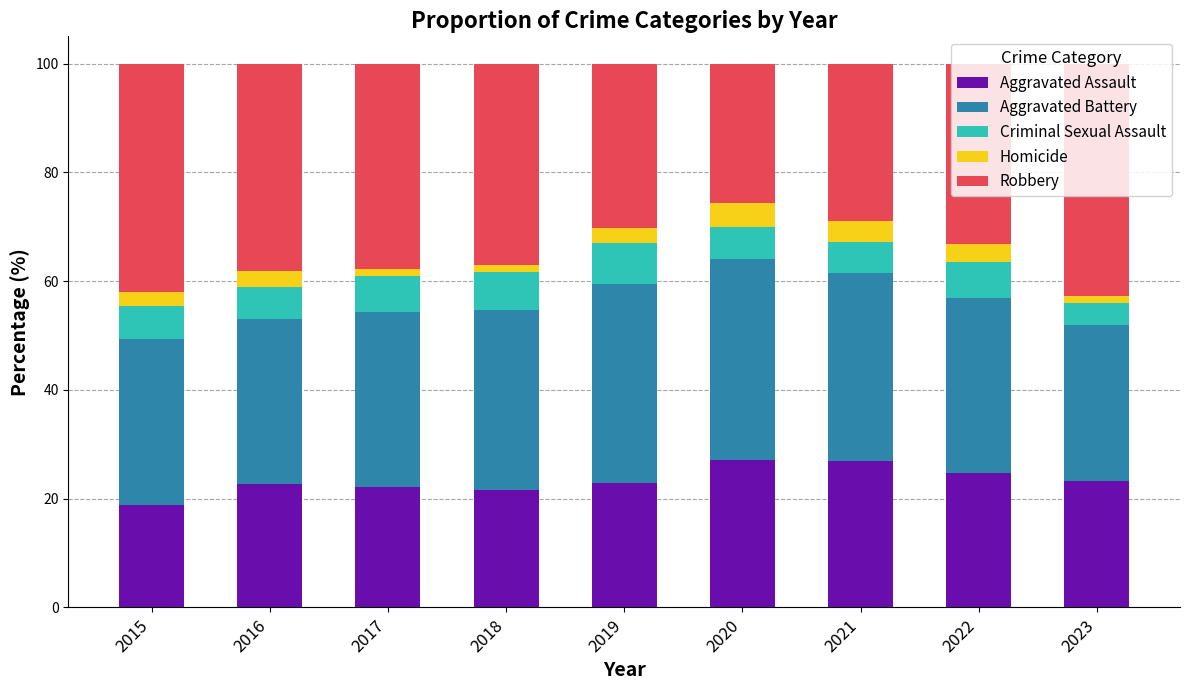

What is the sum of all Aggravated Assault values?

209.7